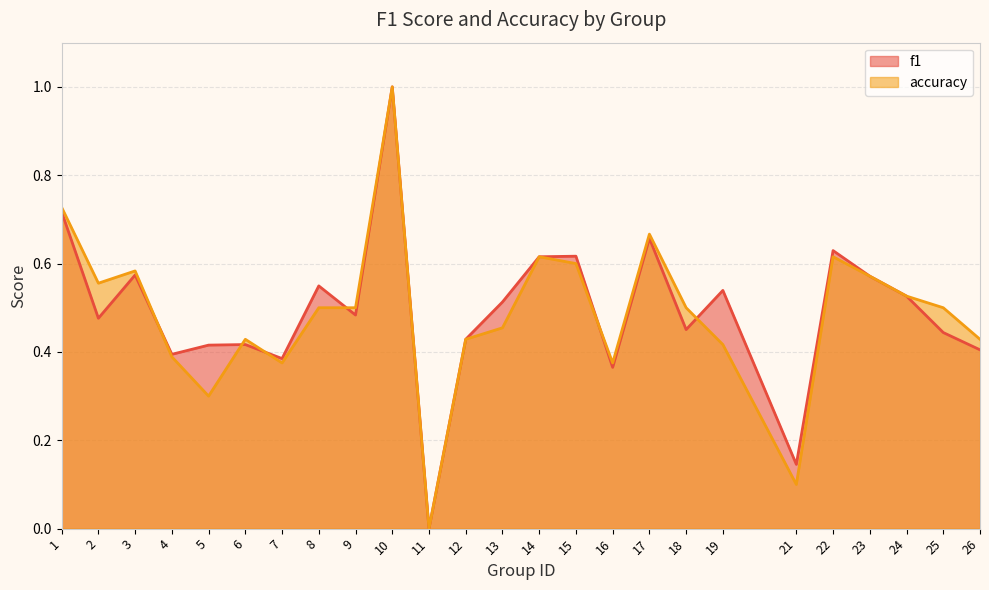

Which series changed the most between 12 and 25?

accuracy